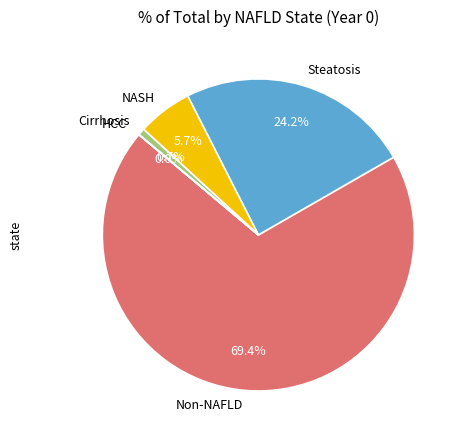

Approximately how many times larger is the value at NASH compared to Non-NAFLD?

0.1